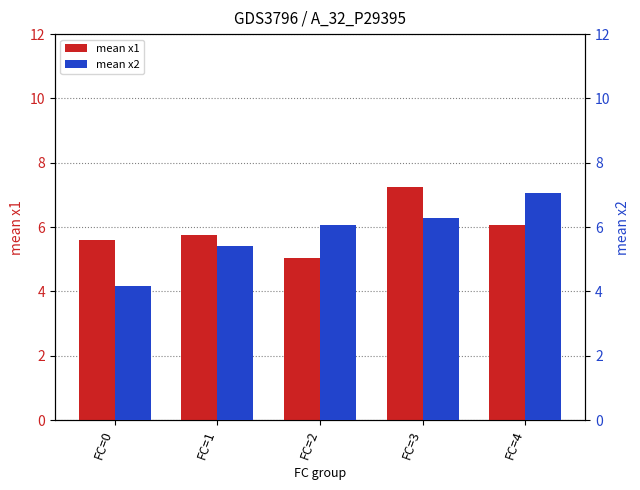

Reading right to left, transcribe all the data shown in this chart.

mean x1: 6.1	7.2	5.0	5.7	5.6
mean x2: 7.1	6.3	6.1	5.4	4.2